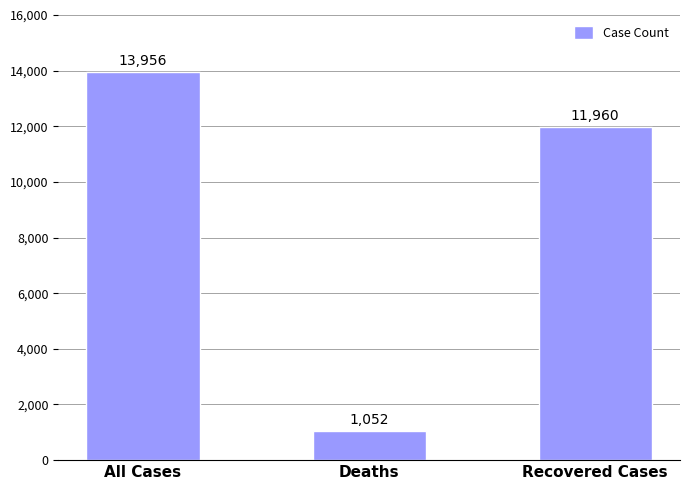

The value at Recovered Cases is 16177. True or false?

False